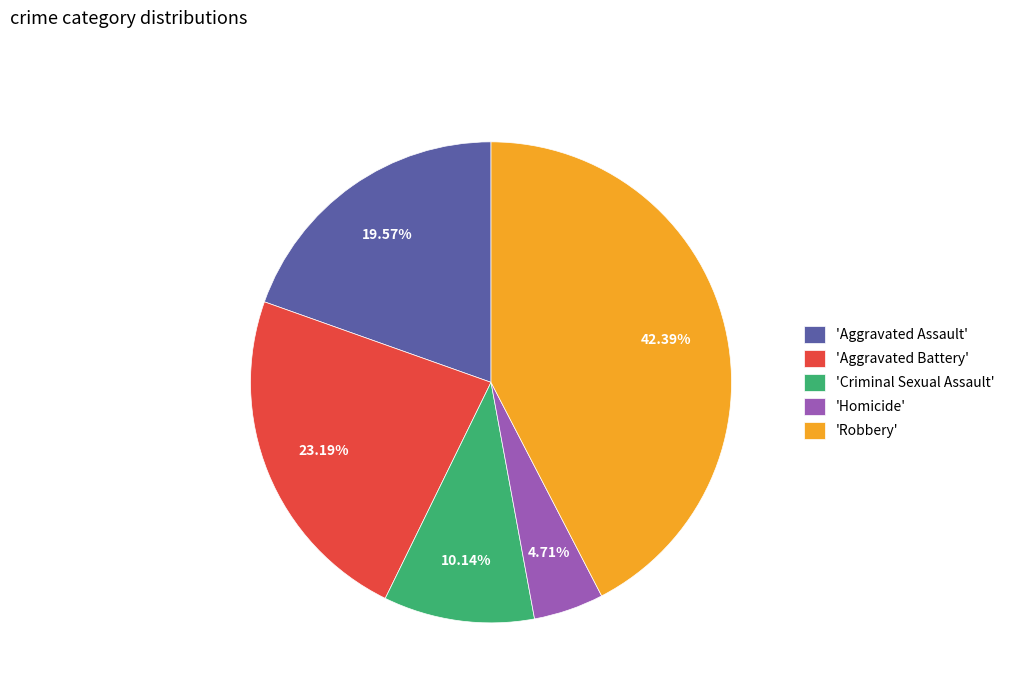

Rank the categories by value from lowest to highest.

'Homicide', 'Criminal Sexual Assault', 'Aggravated Assault', 'Aggravated Battery', 'Robbery'